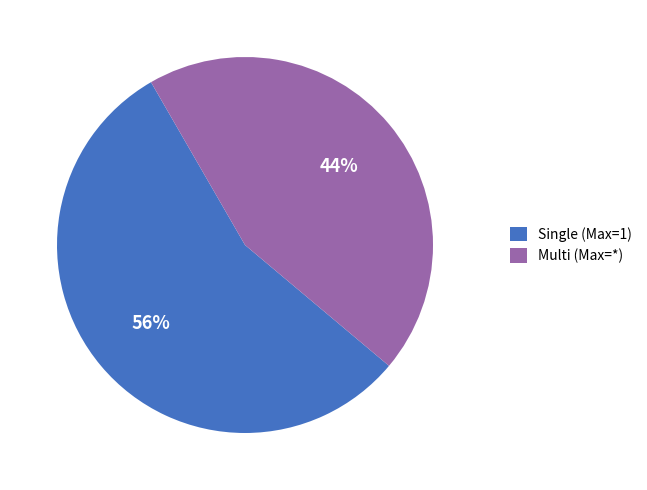

Is it true that Multi (Max=*) is 44% of the pie?

True